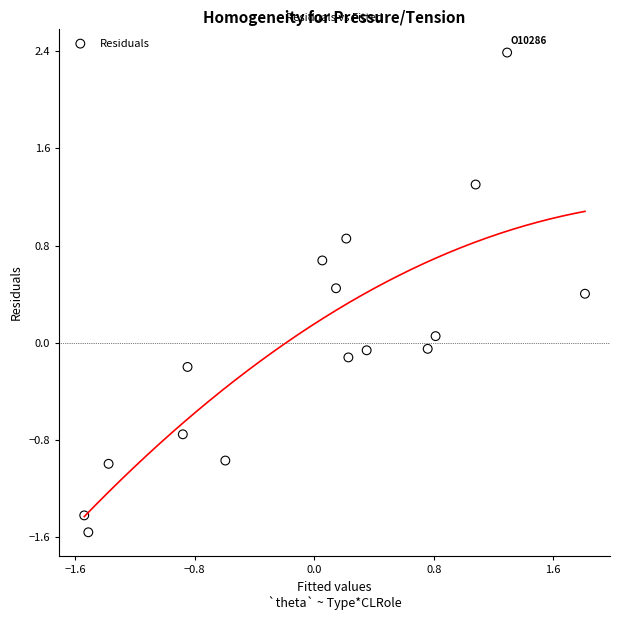

What is the range of Y values (max minus min)?

4.0